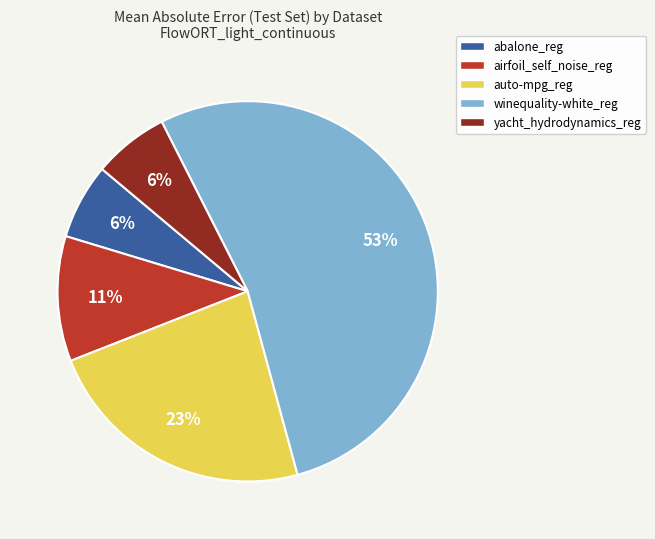

To the nearest percent, what is the average slice percentage?

20%